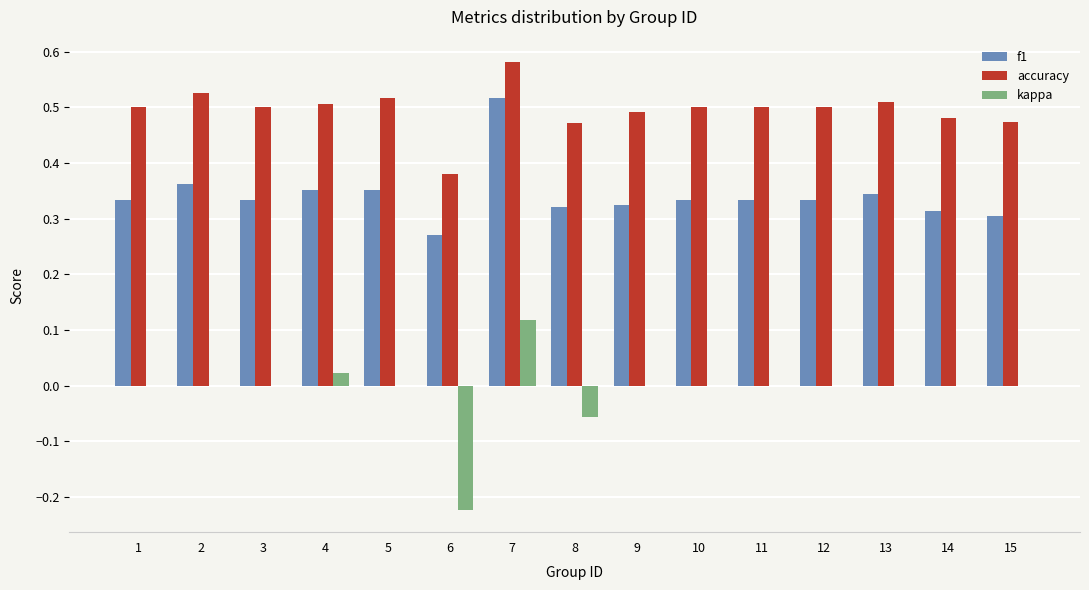

Where is accuracy nearest to the value 0?

6